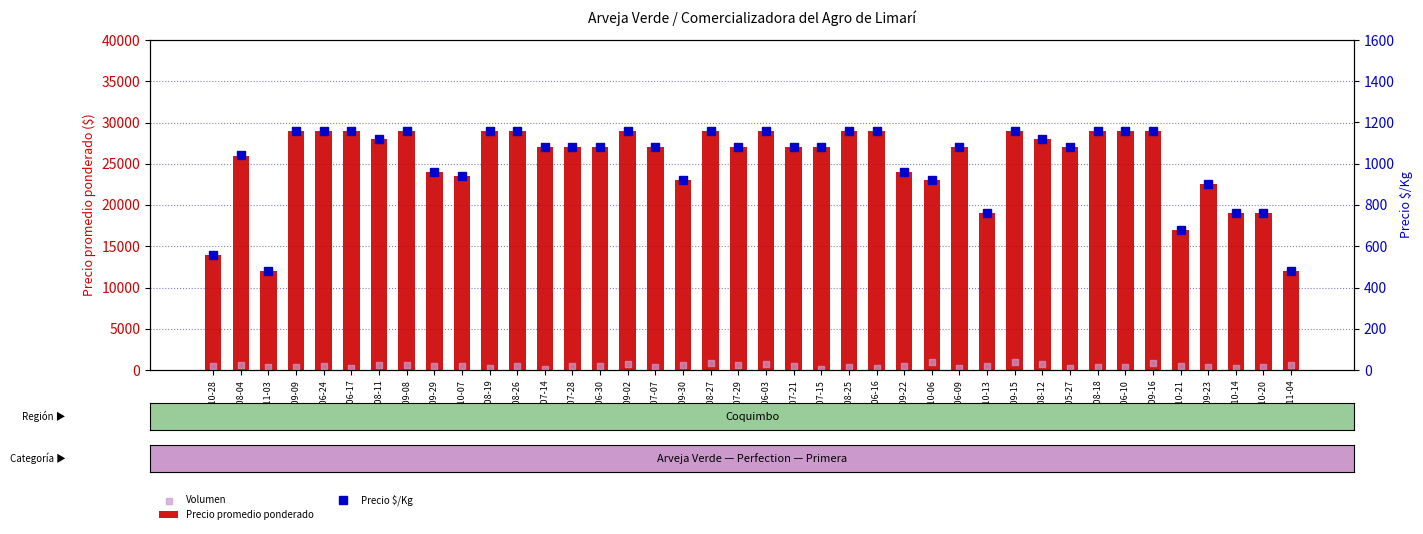

Which series contains the lowest Y value?

Volumen